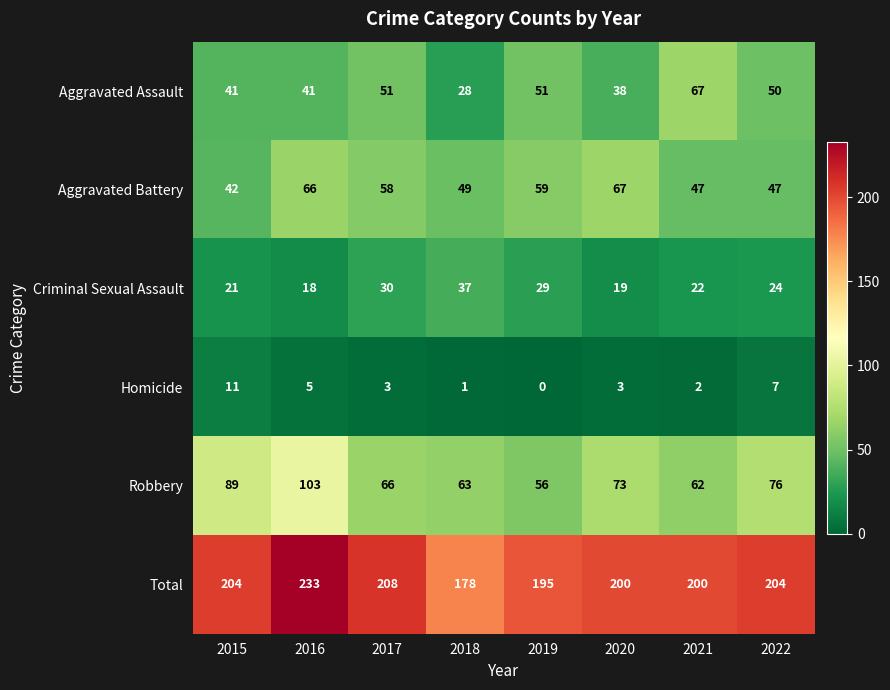

Where is Robbery nearest to the value 79?

2022